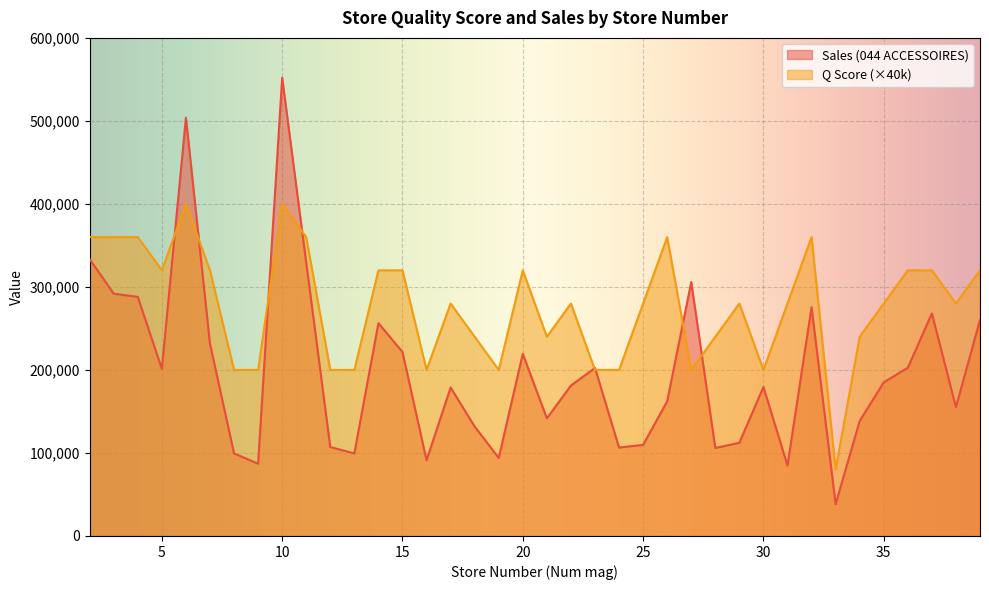

What is the value of the Sales (044 ACCESSOIRES) point at the 37th from the left?

155141.4